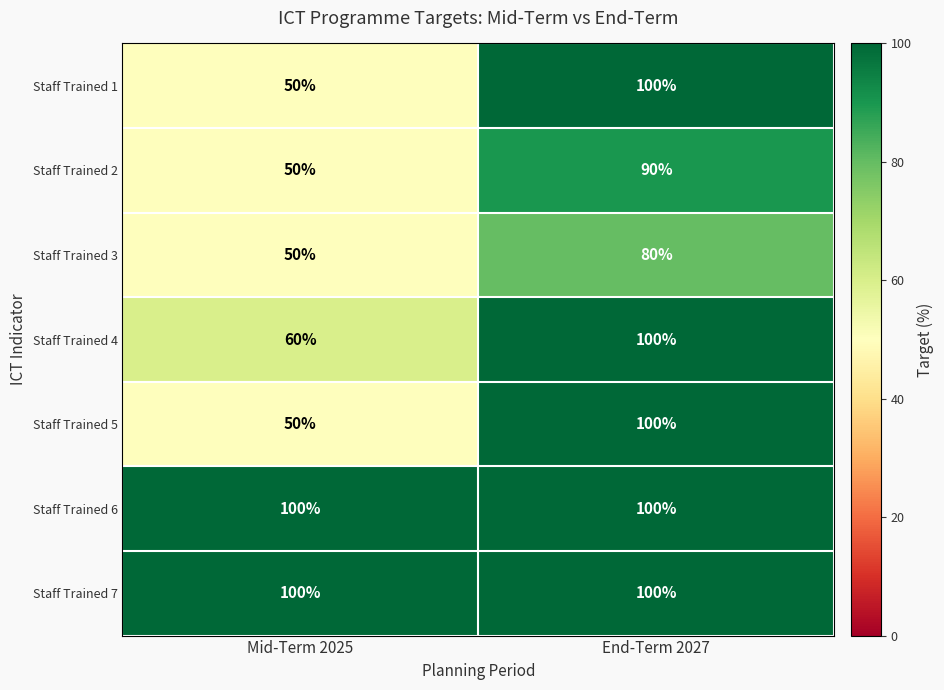

Is it true that Staff Trained 6 equals 100 at Mid-Term 2025?

True